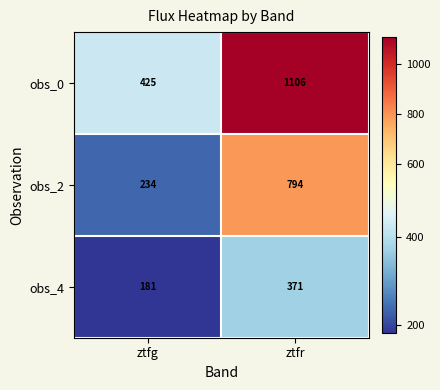

Rank the series at ztfr from lowest to highest value.

obs_4, obs_2, obs_0